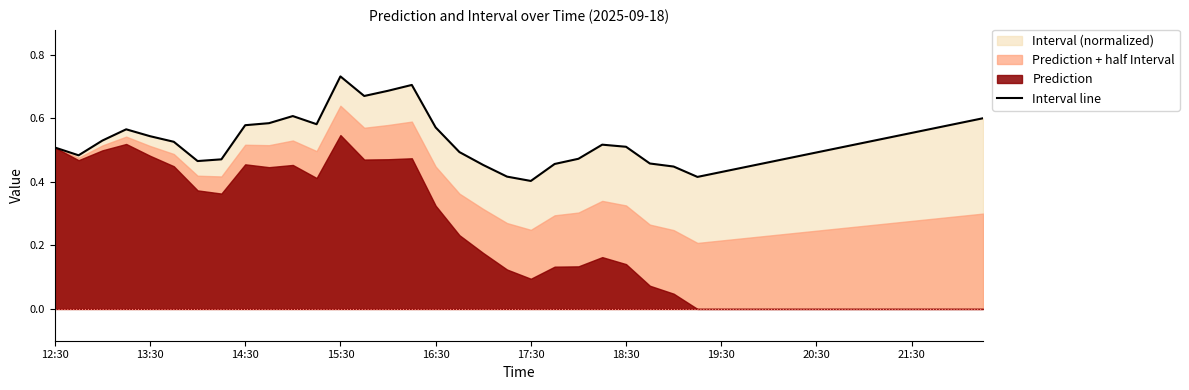

What is the value of the 28th point from the left?

0.4